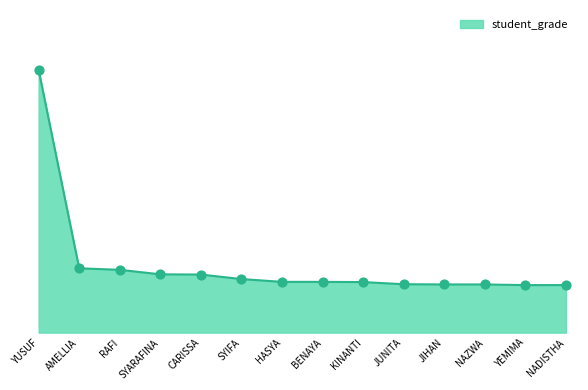

Approximately how many times larger is the value at NAZWA compared to SYARAFINA?

1.0